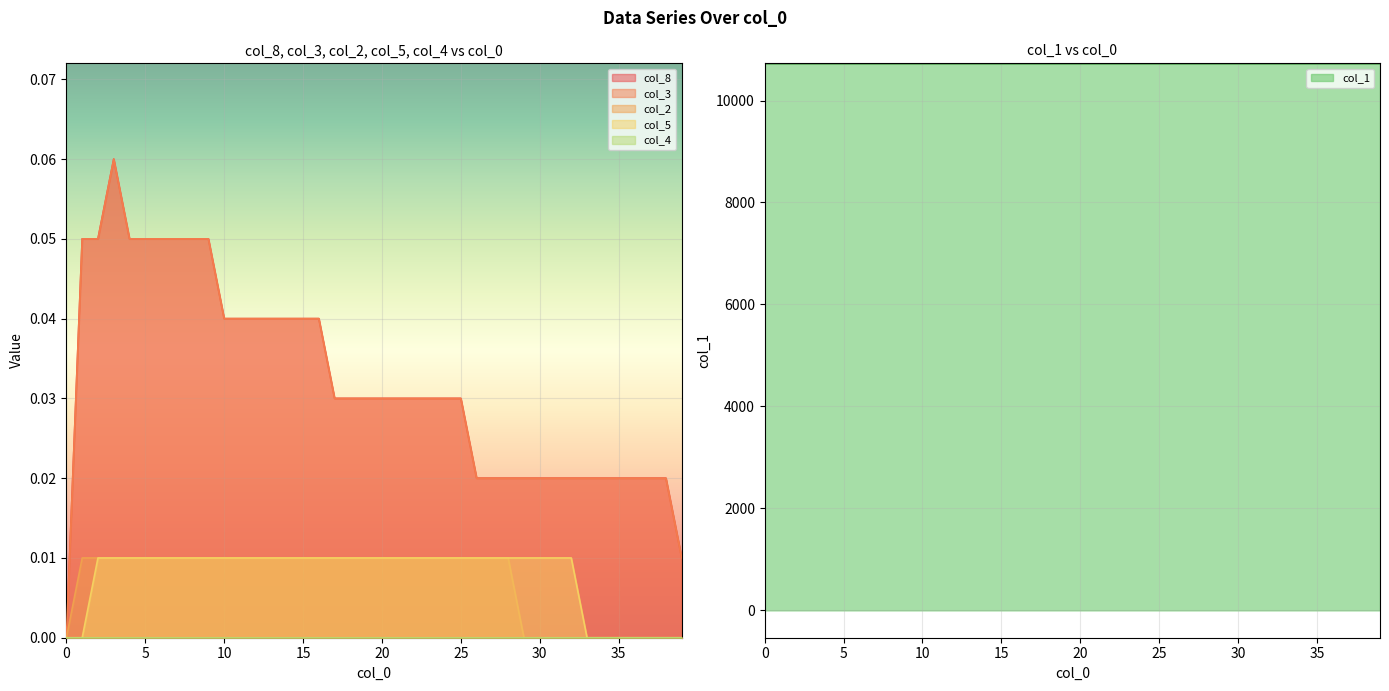

What is the total value across all series at 1?

10728.1